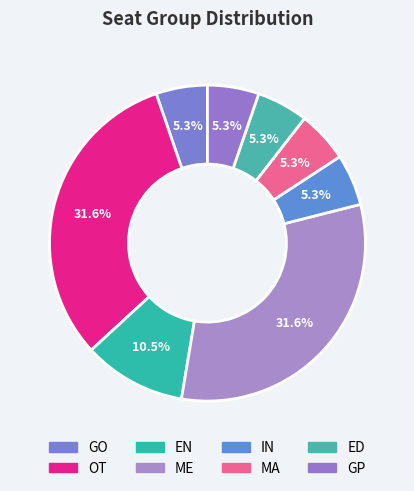

To the nearest percent, what is the difference between the largest and smallest slice percentages?

26%